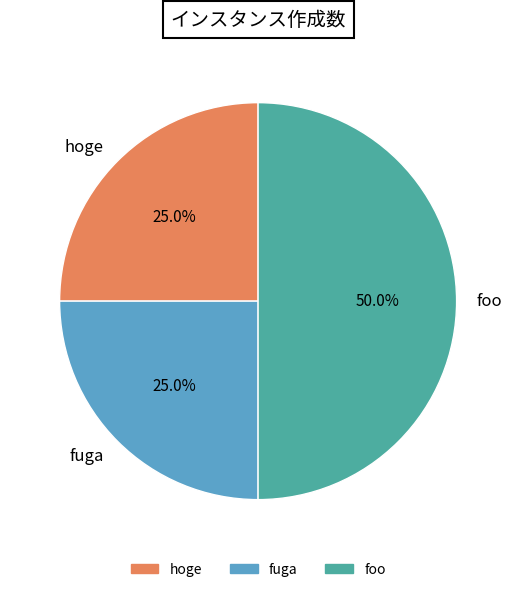

To the nearest percent, what percentage of the pie is foo?

50%